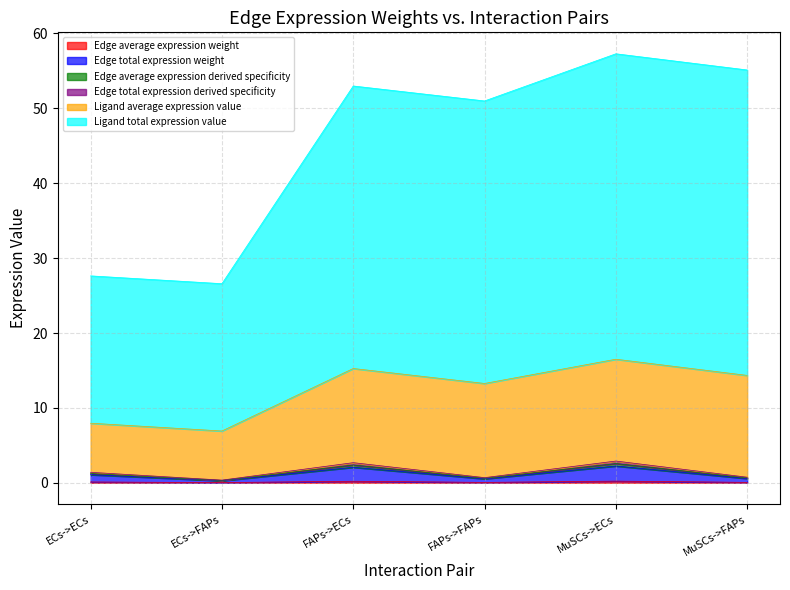

Which category has the highest value in the Ligand average expression value series?

MuSCs->ECs